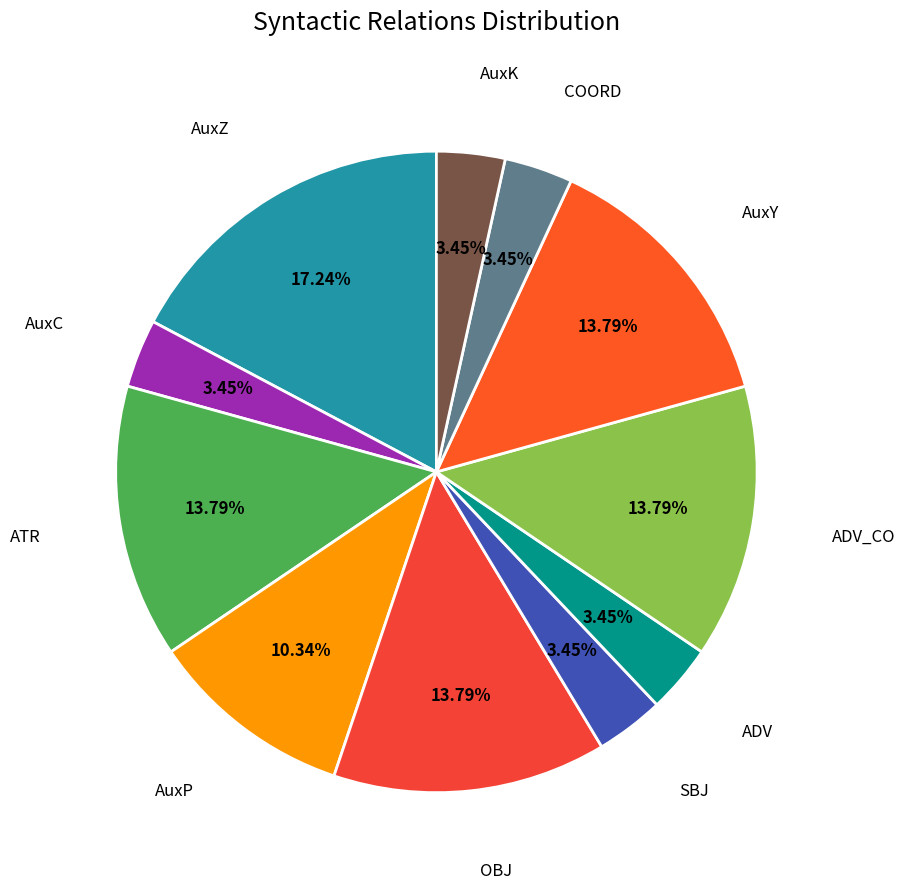

What is the largest slice in the pie chart?

AuxZ